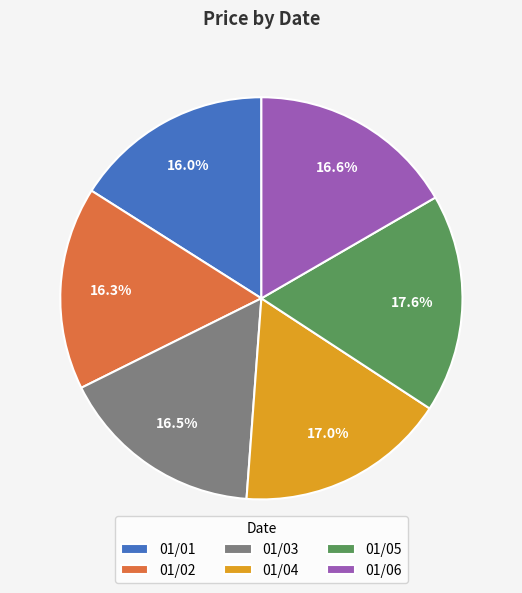

How many segments does this pie chart have?

6